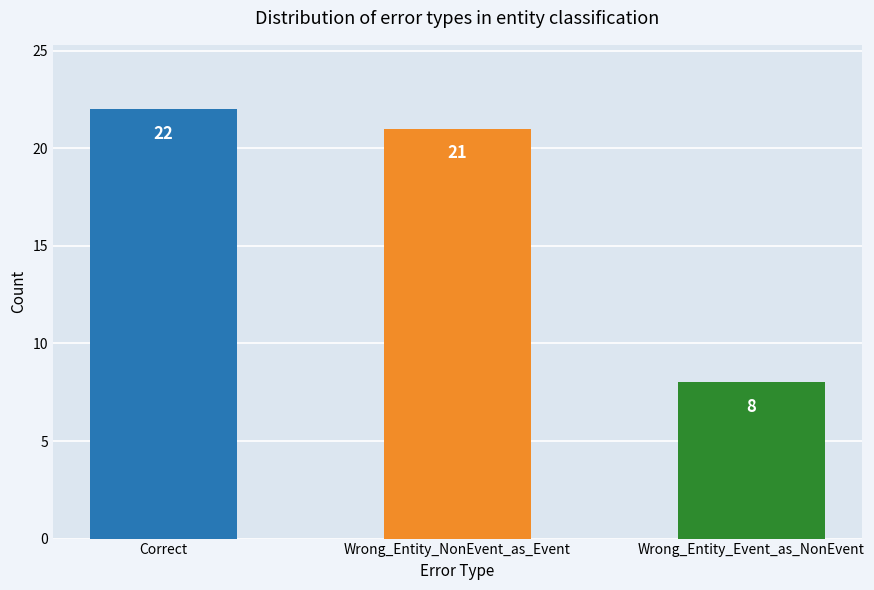

Rank the categories by value from lowest to highest.

Wrong_Entity_Event_as_NonEvent, Wrong_Entity_NonEvent_as_Event, Correct